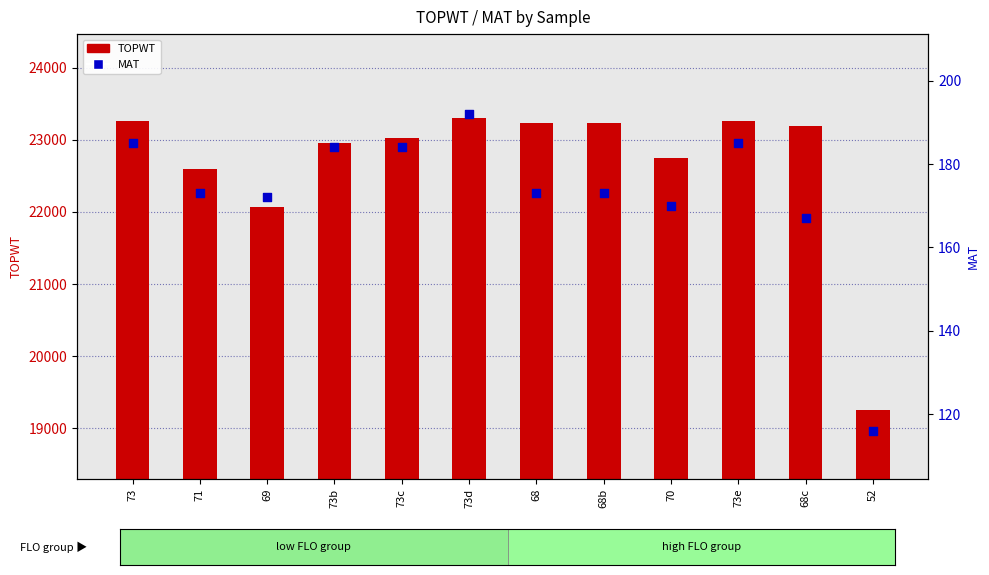

Which series reaches the maximum Y coordinate?

TOPWT